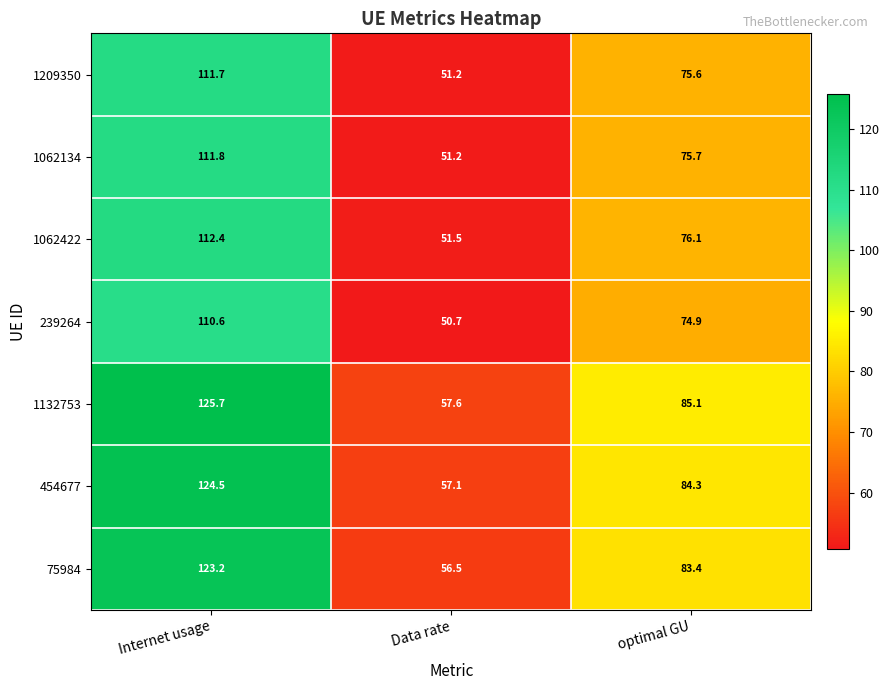

Count the number of categories in the chart.

3